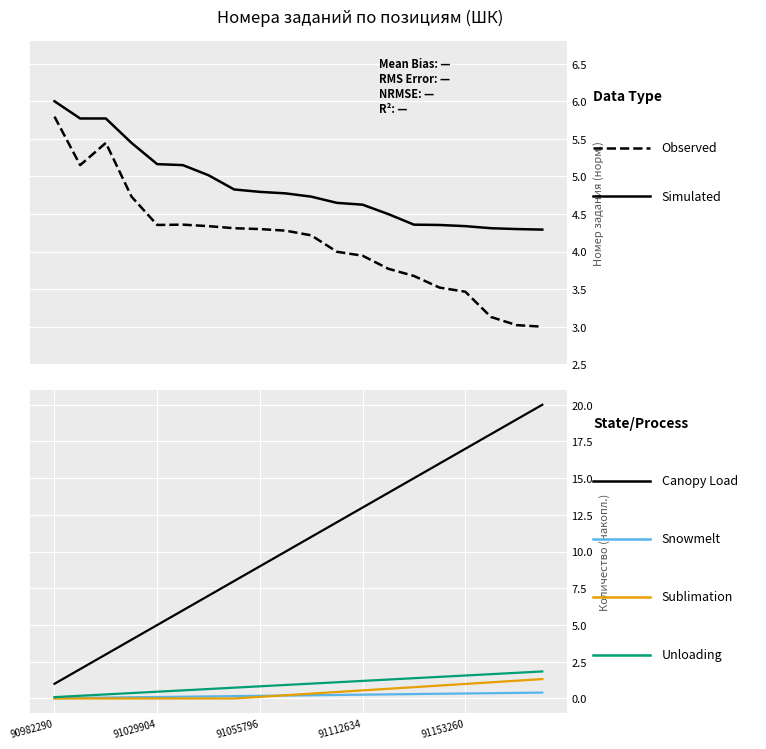

True or false: Snowmelt and Simulated intersect in this chart.

False